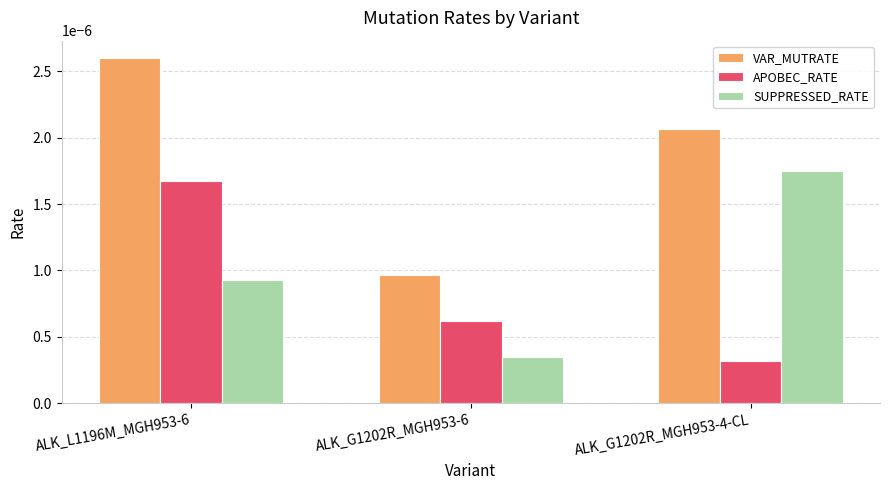

At ALK_L1196M_MGH953-6, list the series in order from largest to smallest.

VAR_MUTRATE, APOBEC_RATE, SUPPRESSED_RATE